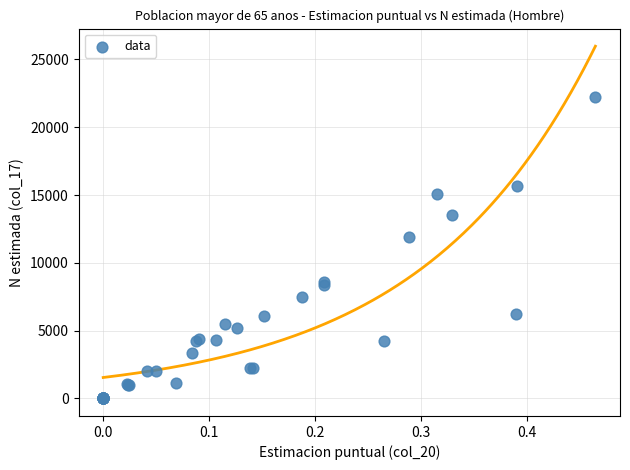

What Y value in the scatter plot is closest to 11129?

11872